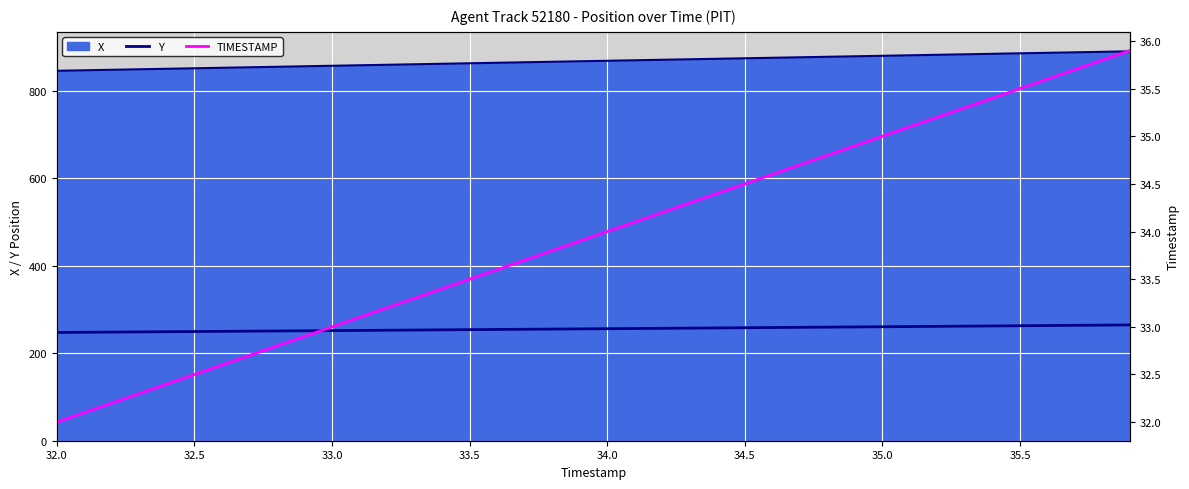

What is the maximum value for X?

889.6